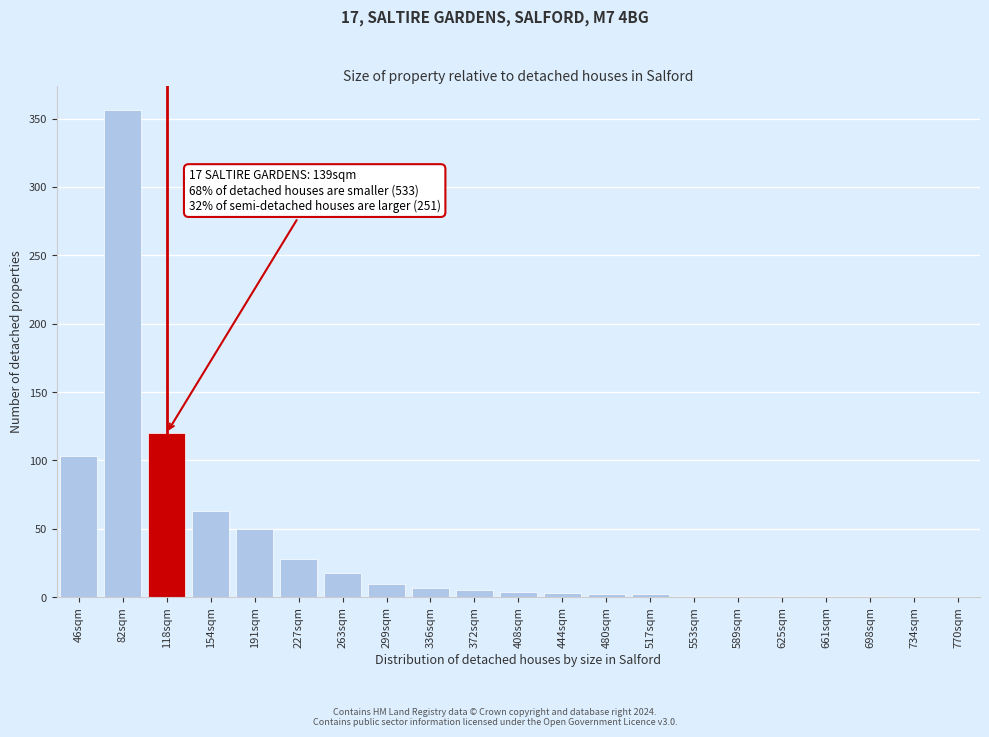

Where is the data nearest to the value 178?

118sqm